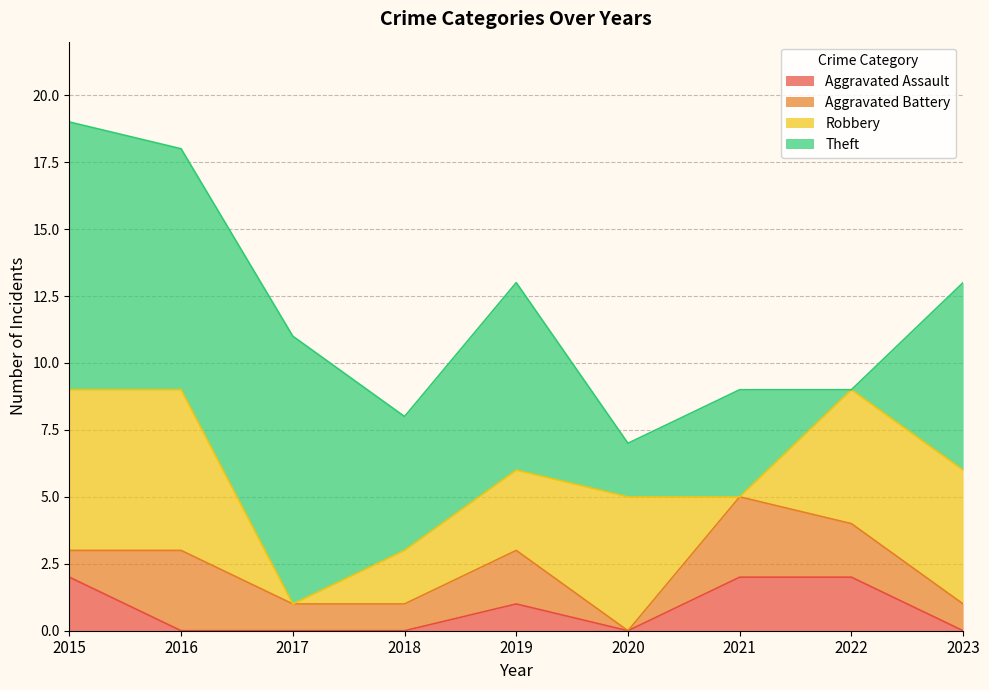

Reading right to left, list all the values displayed in this chart.

Aggravated Assault: 0	2	2	0	1	0	0	0	2
Aggravated Battery: 1	2	3	0	2	1	1	3	1
Robbery: 5	5	0	5	3	2	0	6	6
Theft: 7	0	4	2	7	5	10	9	10